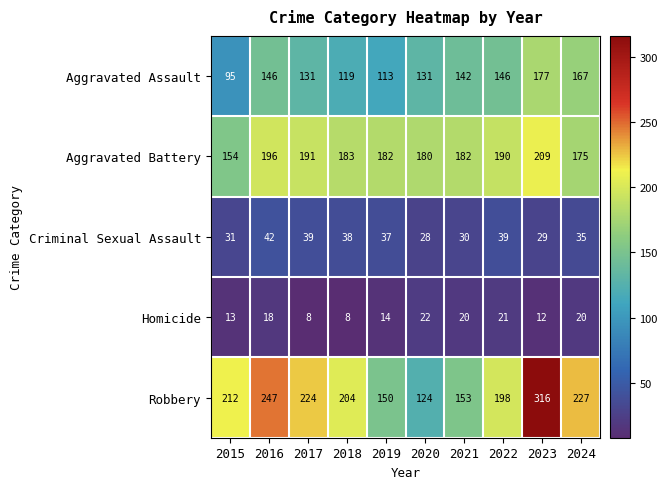

What is the minimum value shown in the chart?

8